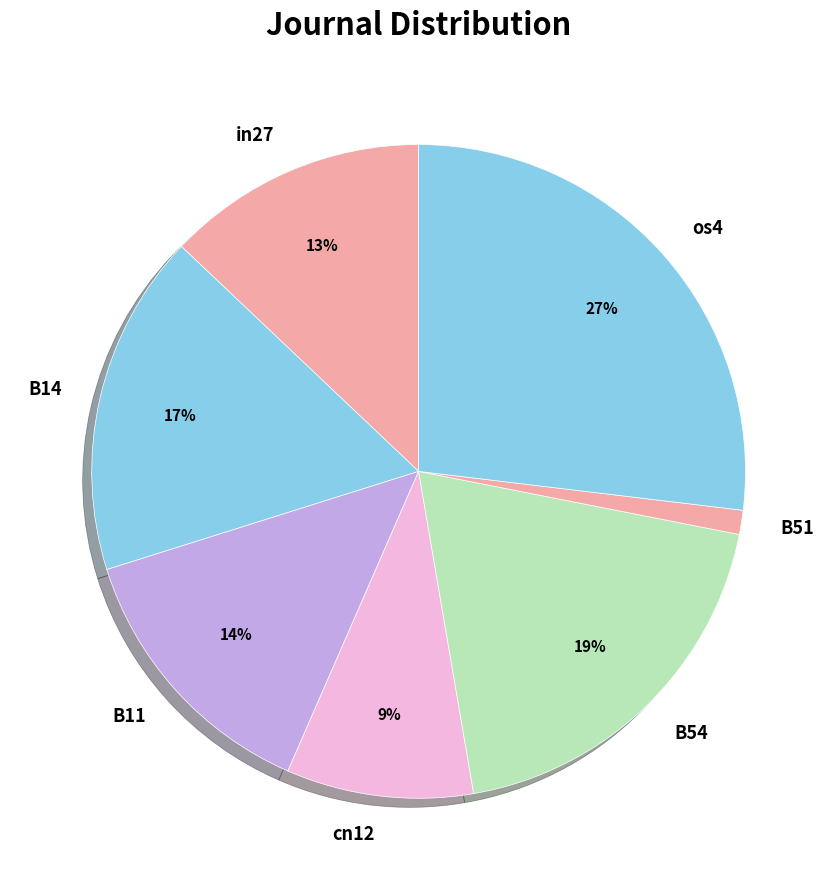

Does os4 account for over 50% of the chart?

No